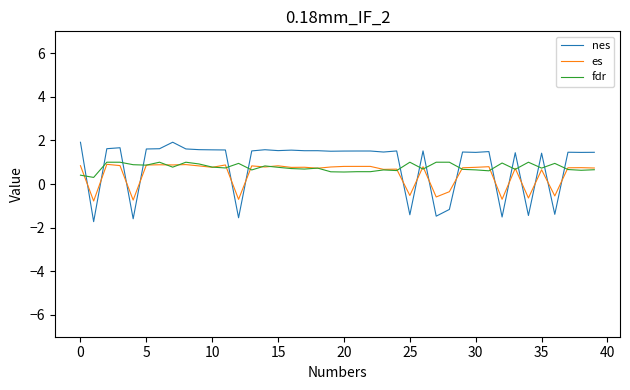

How many intersections are there between fdr and nes?

16